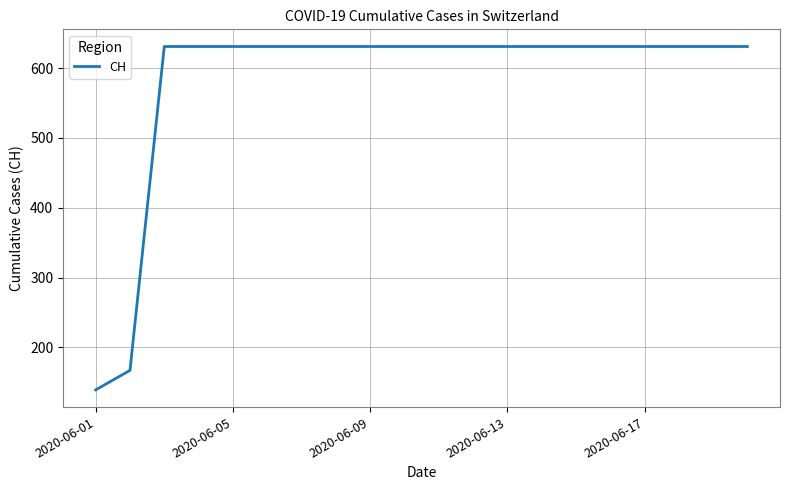

What is the difference between the maximum and minimum values?

492